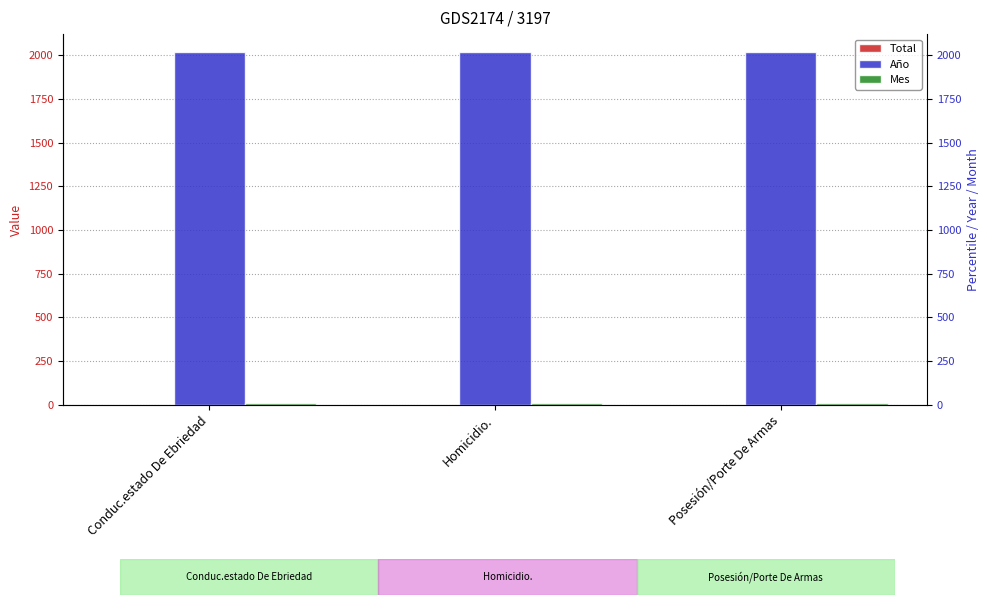

Reading left to right, transcribe all the data shown in this chart.

Total: 1	1	1
Año: 2019	2019	2019
Mes: 11	11	11